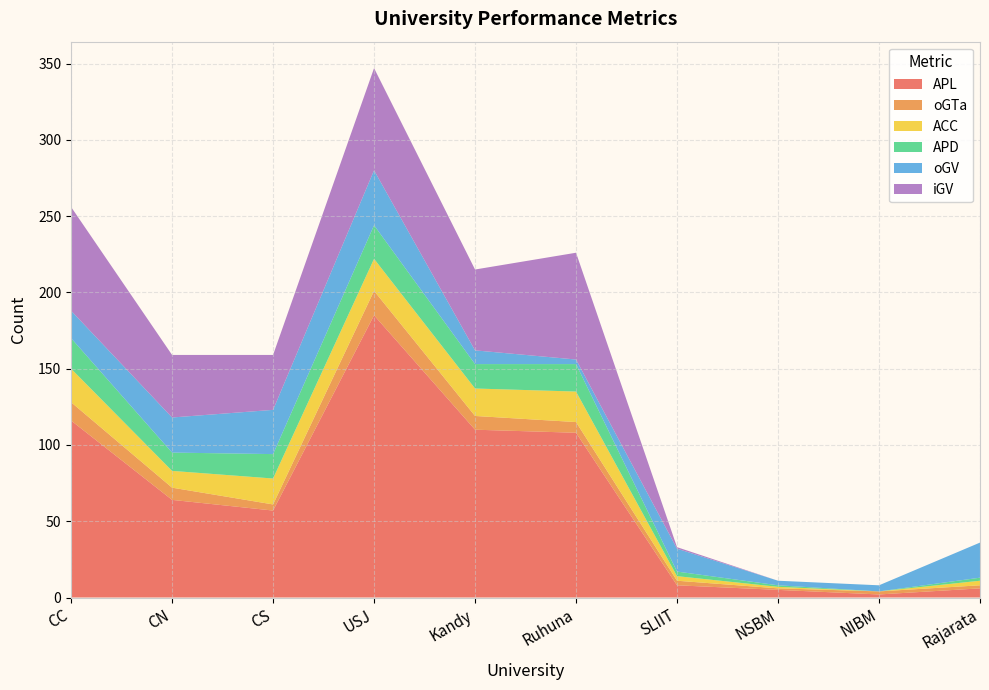

Reading right to left, extract all data points from this chart.

APL: Rajarata=6	NIBM=2	NSBM=5	SLIIT=8	Ruhuna=108	Kandy=110	USJ=185	CS=57	CN=64	CC=116
oGTa: Rajarata=2	NIBM=2	NSBM=1	SLIIT=3	Ruhuna=7	Kandy=9	USJ=16	CS=4	CN=8	CC=12
ACC: Rajarata=3	NIBM=0	NSBM=1	SLIIT=3	Ruhuna=20	Kandy=18	USJ=21	CS=17	CN=11	CC=22
APD: Rajarata=2	NIBM=0	NSBM=1	SLIIT=3	Ruhuna=18	Kandy=16	USJ=22	CS=16	CN=12	CC=20
oGV: Rajarata=23	NIBM=4	NSBM=3	SLIIT=15	Ruhuna=3	Kandy=9	USJ=36	CS=29	CN=23	CC=18
iGV: Rajarata=0	NIBM=0	NSBM=0	SLIIT=1	Ruhuna=70	Kandy=53	USJ=67	CS=36	CN=41	CC=68